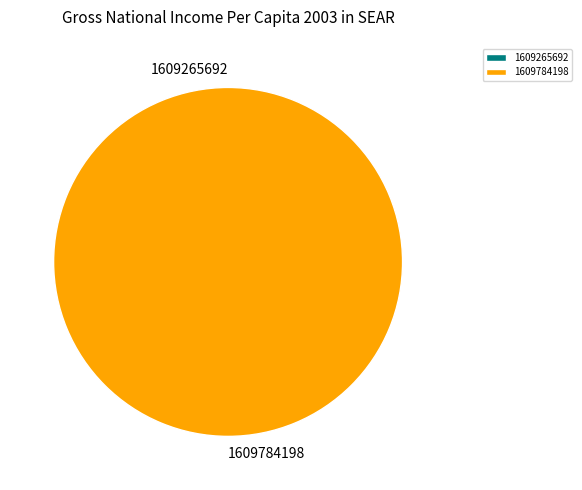

What is the total percentage of 1609265692 and 1609784198?

100.0%